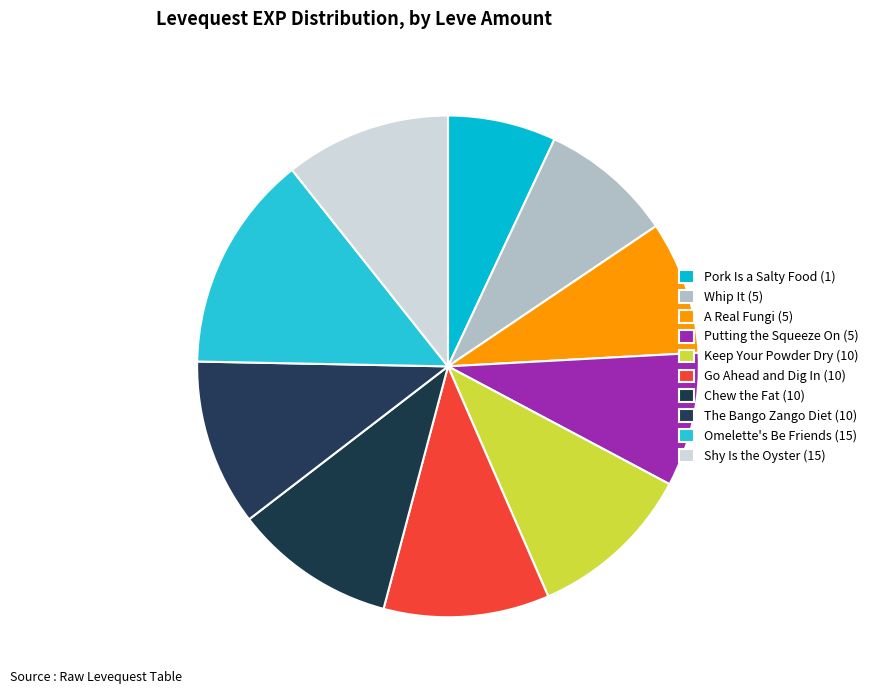

True or false: Chew the Fat (10) accounts for 10% of the total.

True